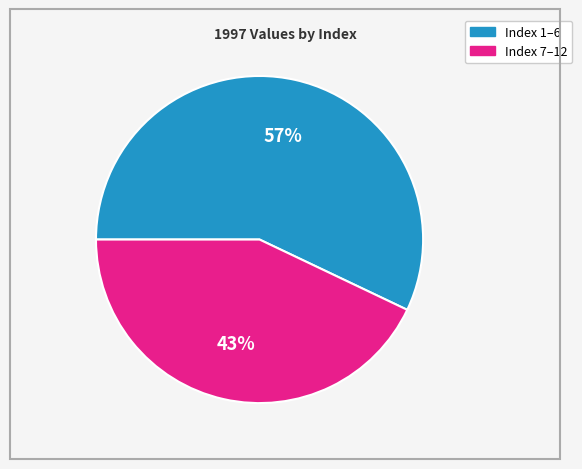

To the nearest percent, what is the average slice percentage?

50%